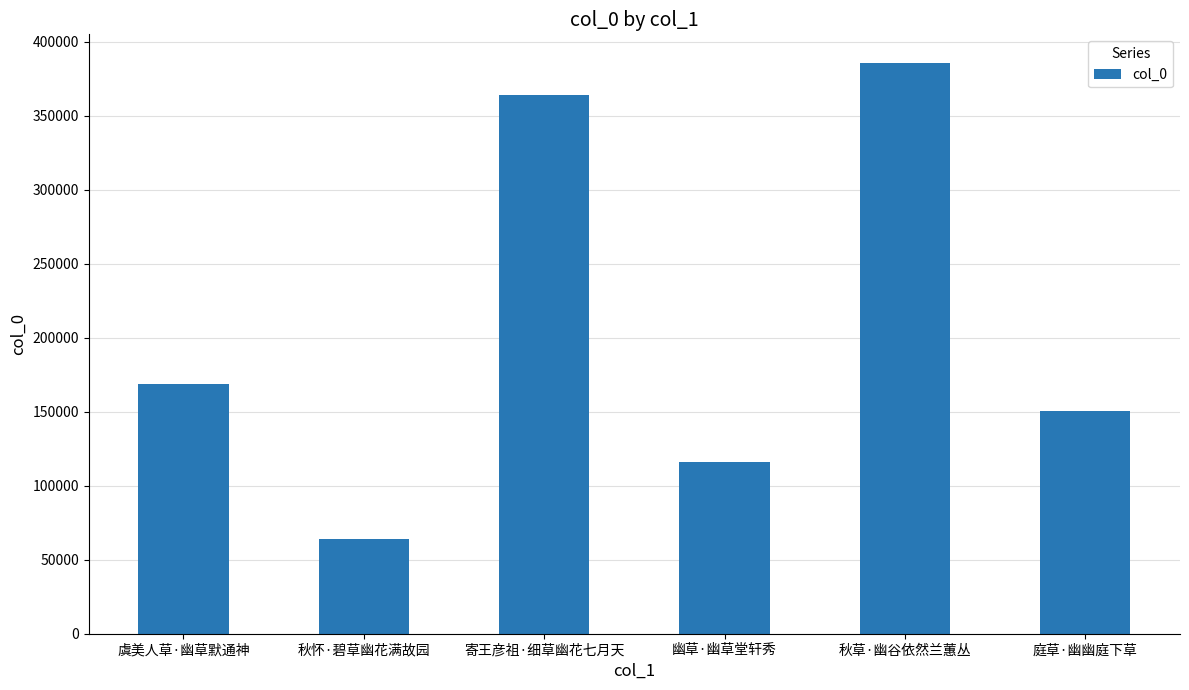

Read the value at 庭草·幽幽庭下草, to the nearest 100.

150400